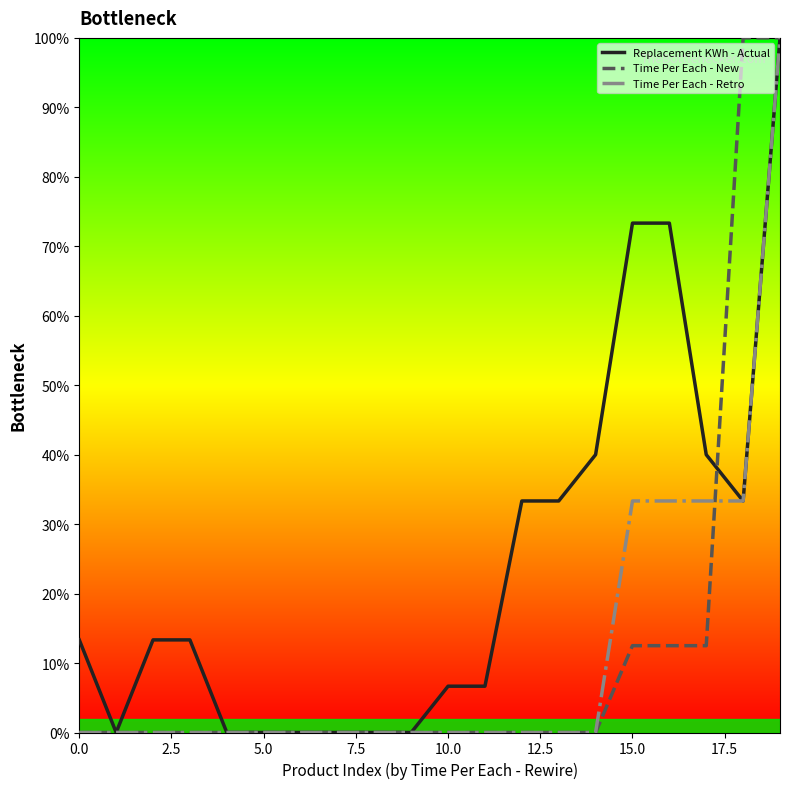

Count the number of categories in the chart.

20